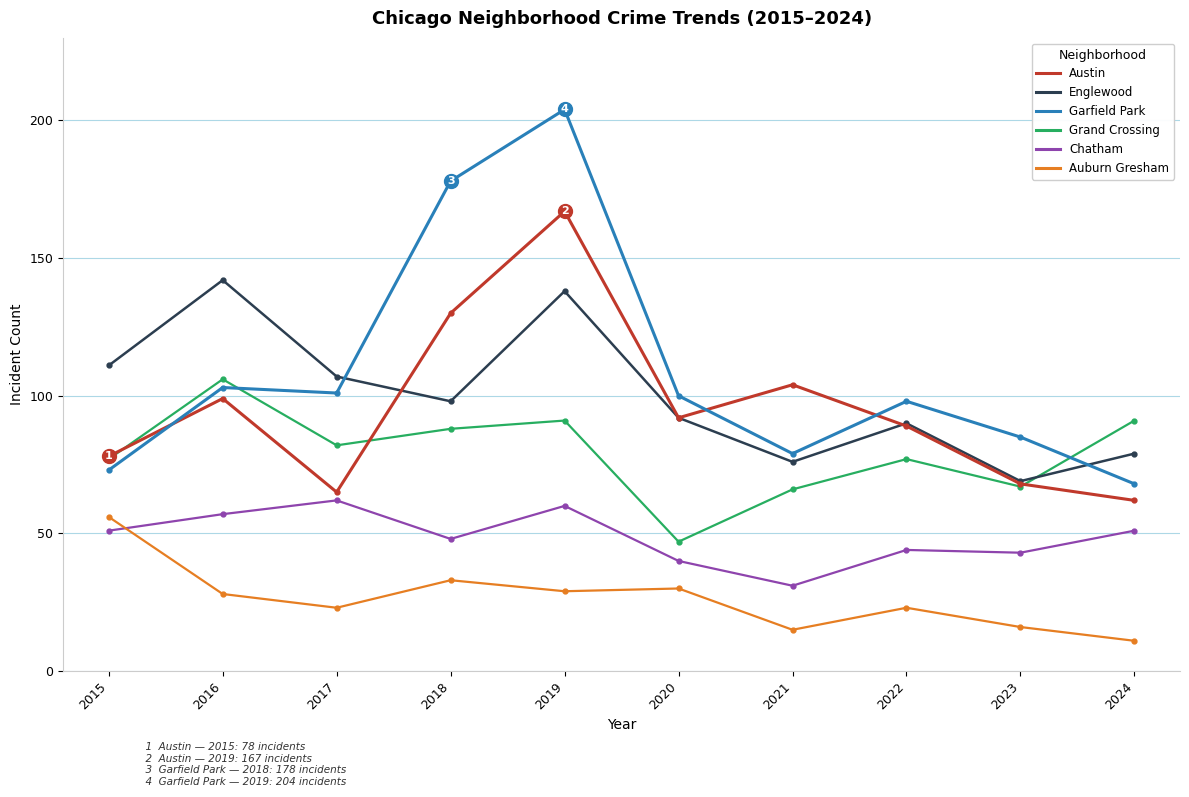

Between 2018 and 2020, which series saw the biggest shift?

Garfield Park